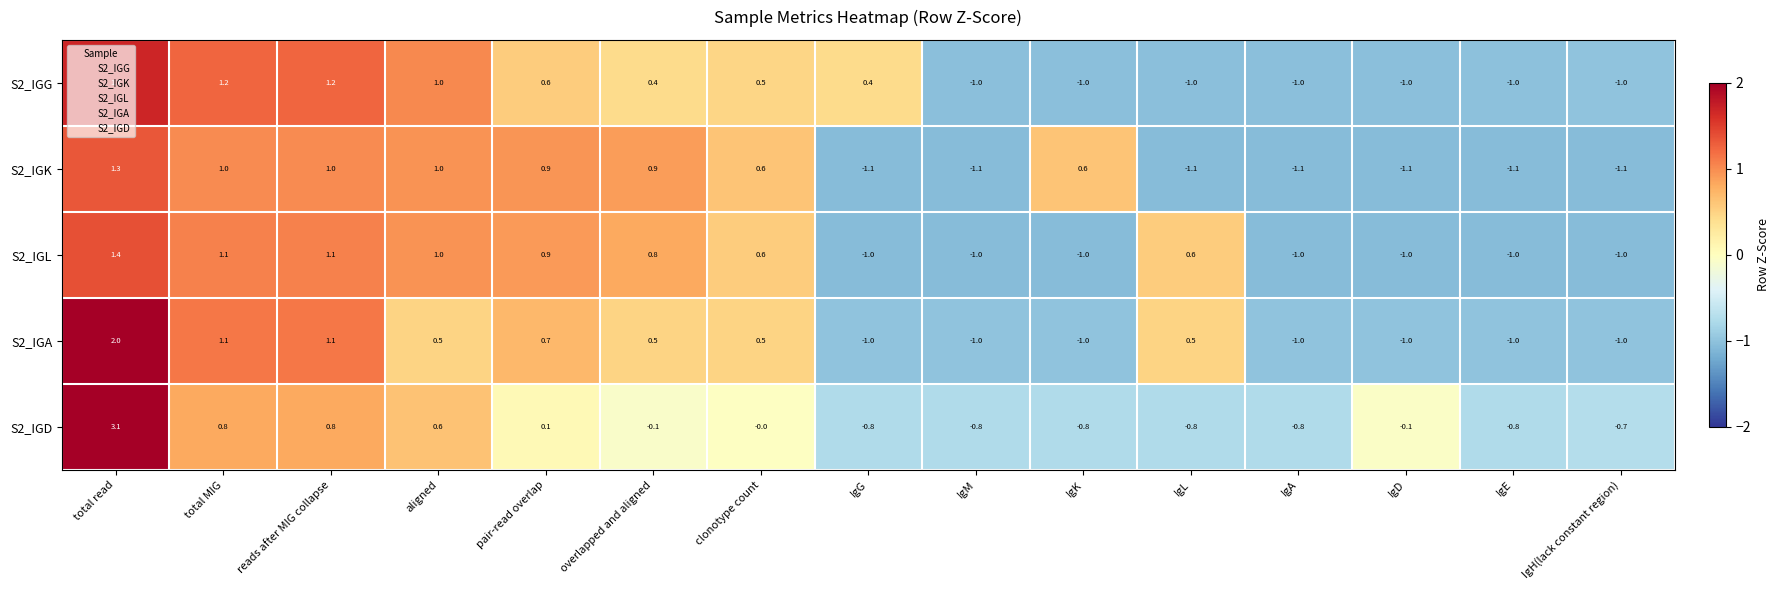

What is the difference between the second highest and minimum values in the S2_IGA series?

2.1